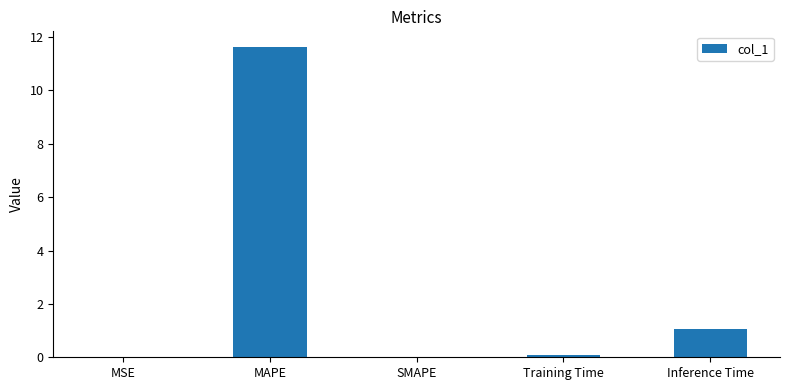

What is the sum of the values at MSE and Inference Time?

1.1